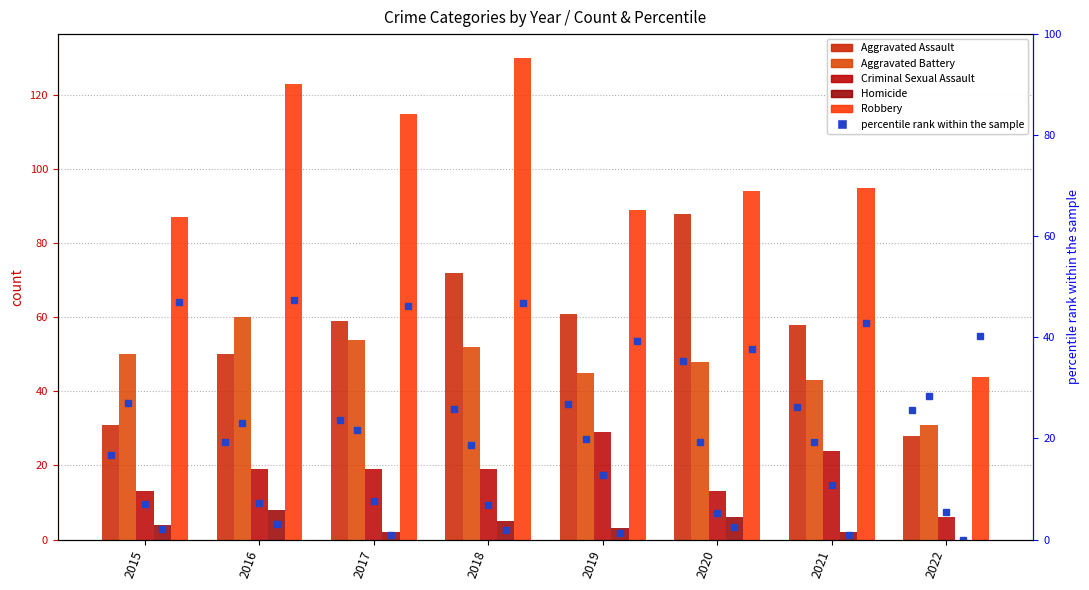

What is the total value across all series at 2018?

278